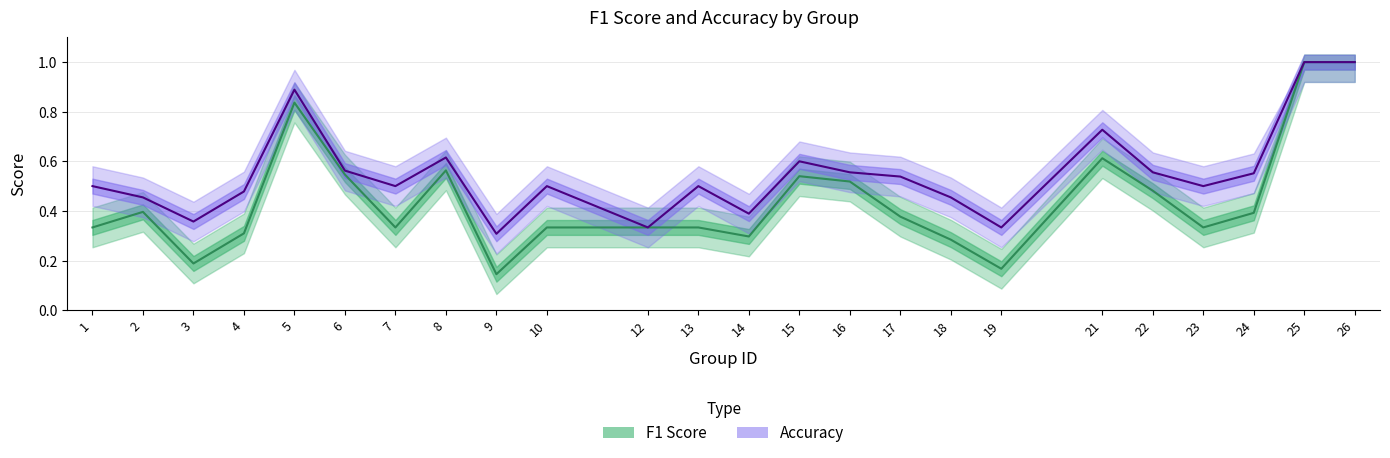

Reading left to right, list all the values displayed in this chart.

F1 Score: 1=0.3	2=0.4	3=0.2	4=0.3	5=0.8	6=0.5	7=0.3	8=0.6	9=0.1	10=0.3	12=0.3	13=0.3	14=0.3	15=0.5	16=0.5	17=0.4	18=0.3	19=0.2	21=0.6	22=0.5	23=0.3	24=0.4	25=1.0	26=1.0
Accuracy: 1=0.5	2=0.5	3=0.4	4=0.5	5=0.9	6=0.6	7=0.5	8=0.6	9=0.3	10=0.5	12=0.3	13=0.5	14=0.4	15=0.6	16=0.6	17=0.5	18=0.5	19=0.3	21=0.7	22=0.6	23=0.5	24=0.6	25=1.0	26=1.0